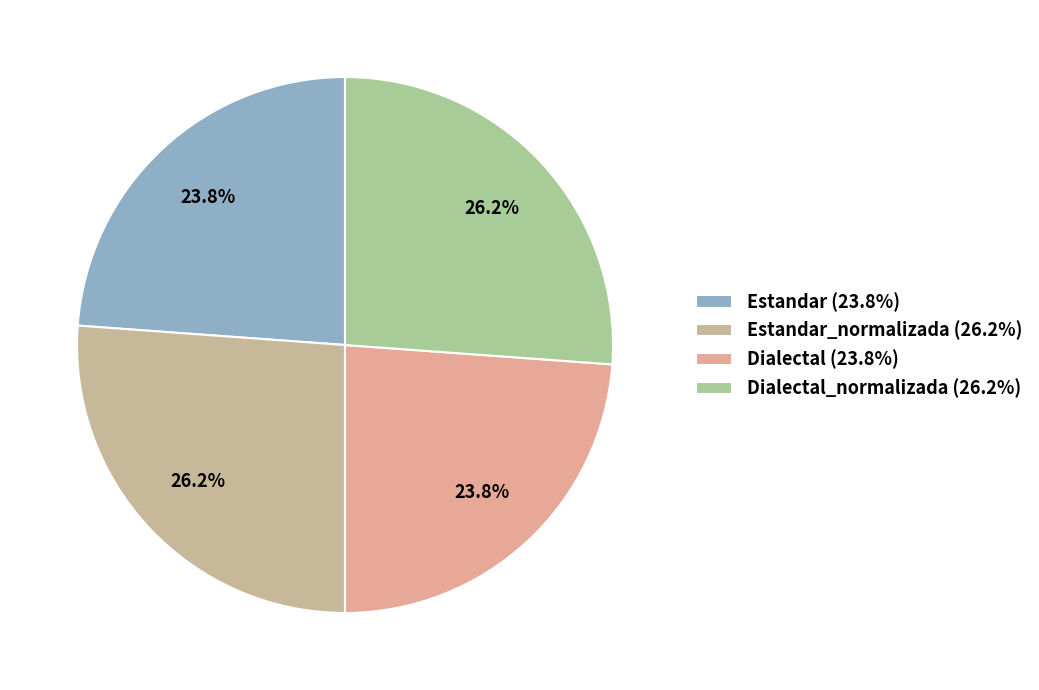

Which category has the biggest portion of the pie?

Estandar_normalizada